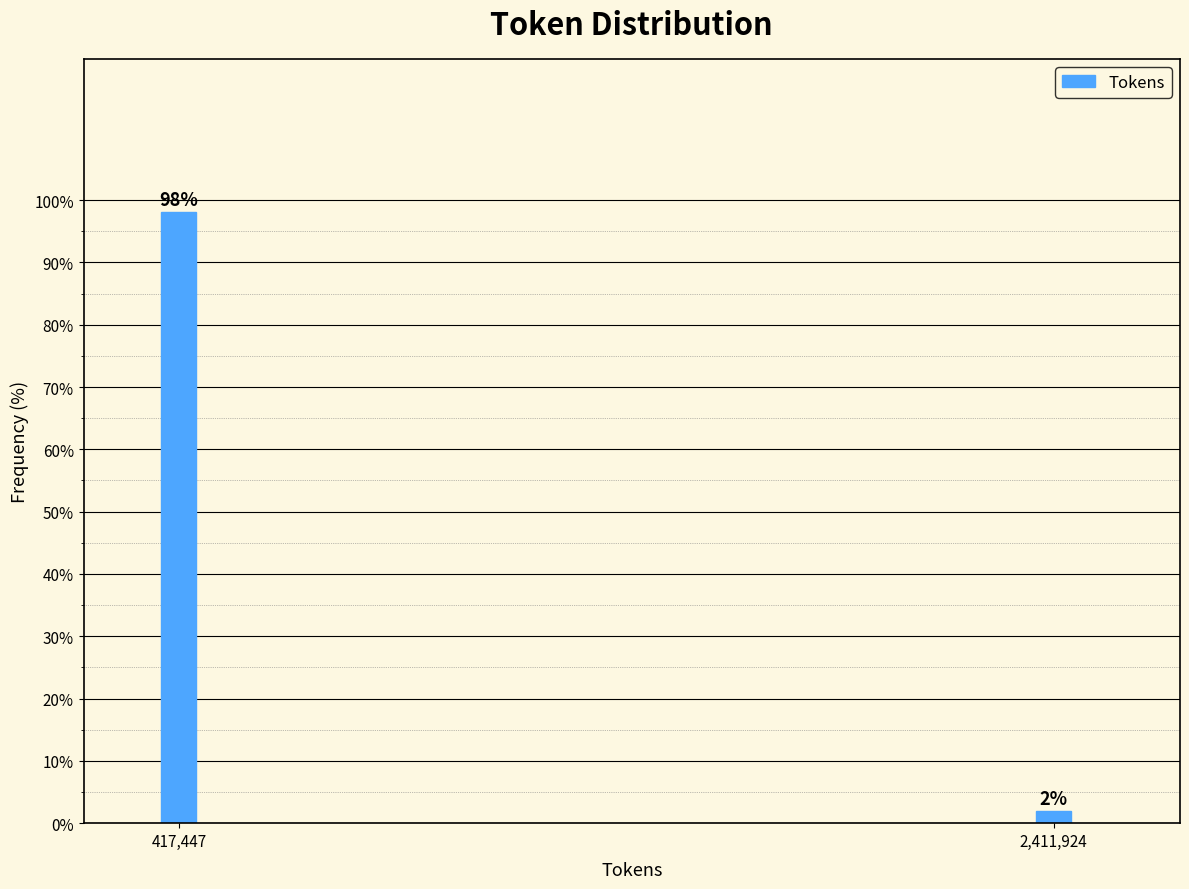

Rank the categories by value from highest to lowest.

417,447, 2,411,924